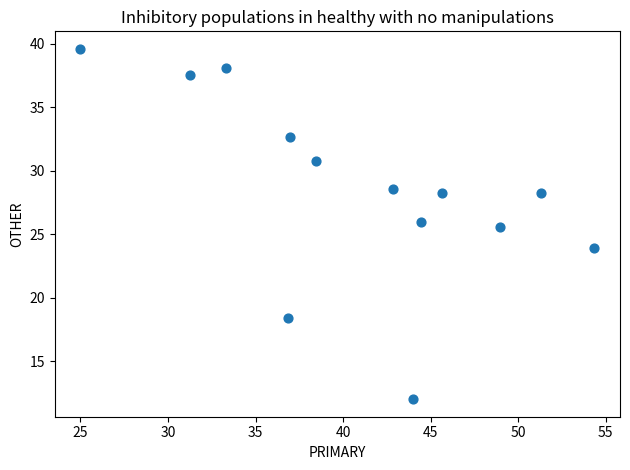

What is the range of X values (max minus min)?

29.3